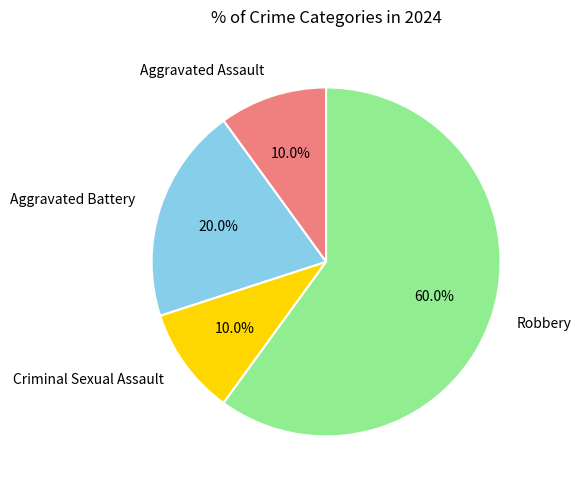

True or false: Robbery accounts for 60% of the total.

True